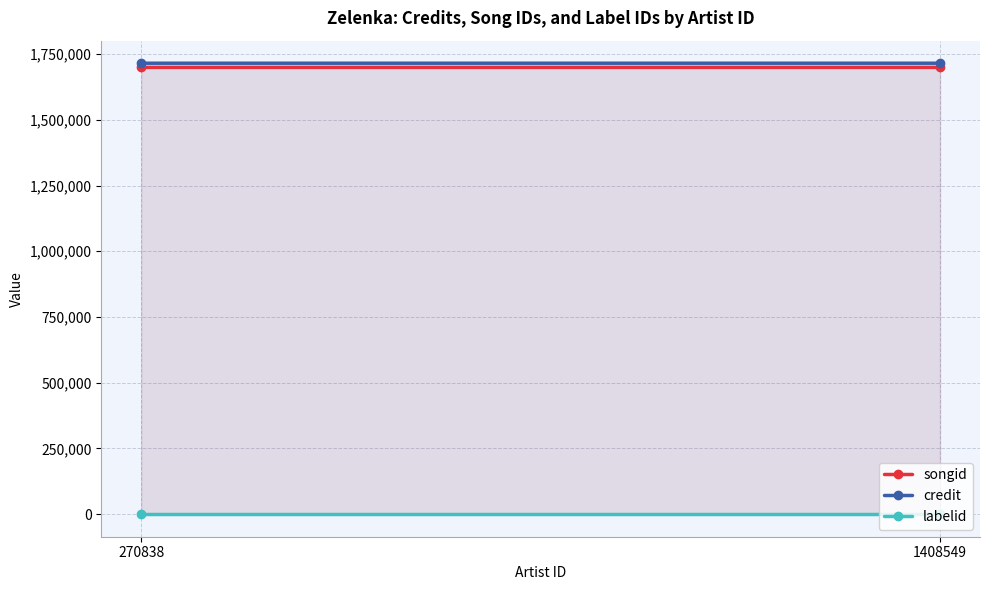

Between 270838 and 1408549, which series saw the biggest shift?

songid